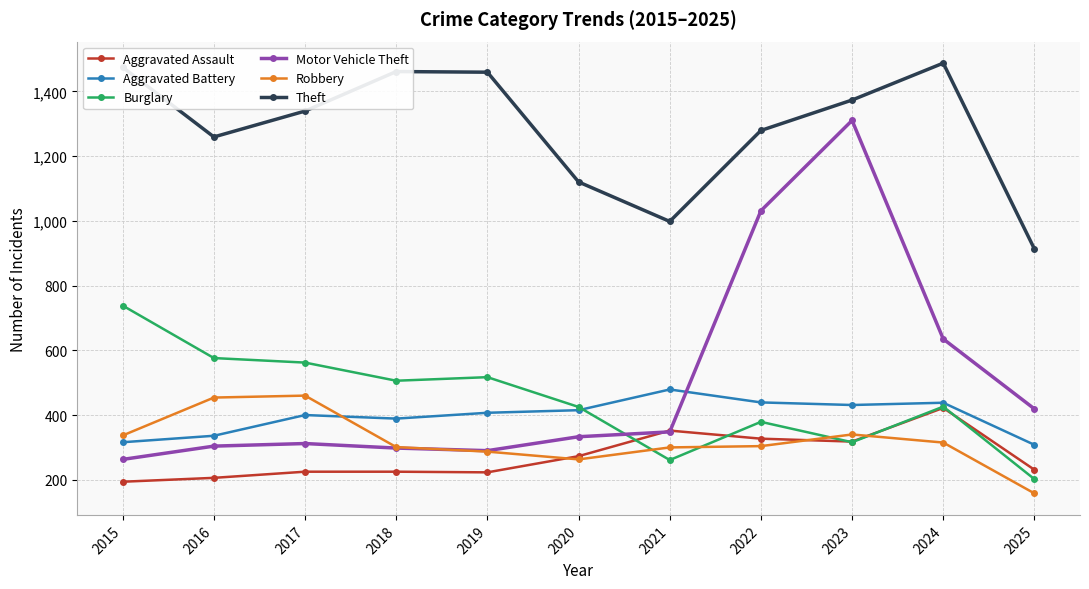

Which series has the largest range (max minus min)?

Motor Vehicle Theft